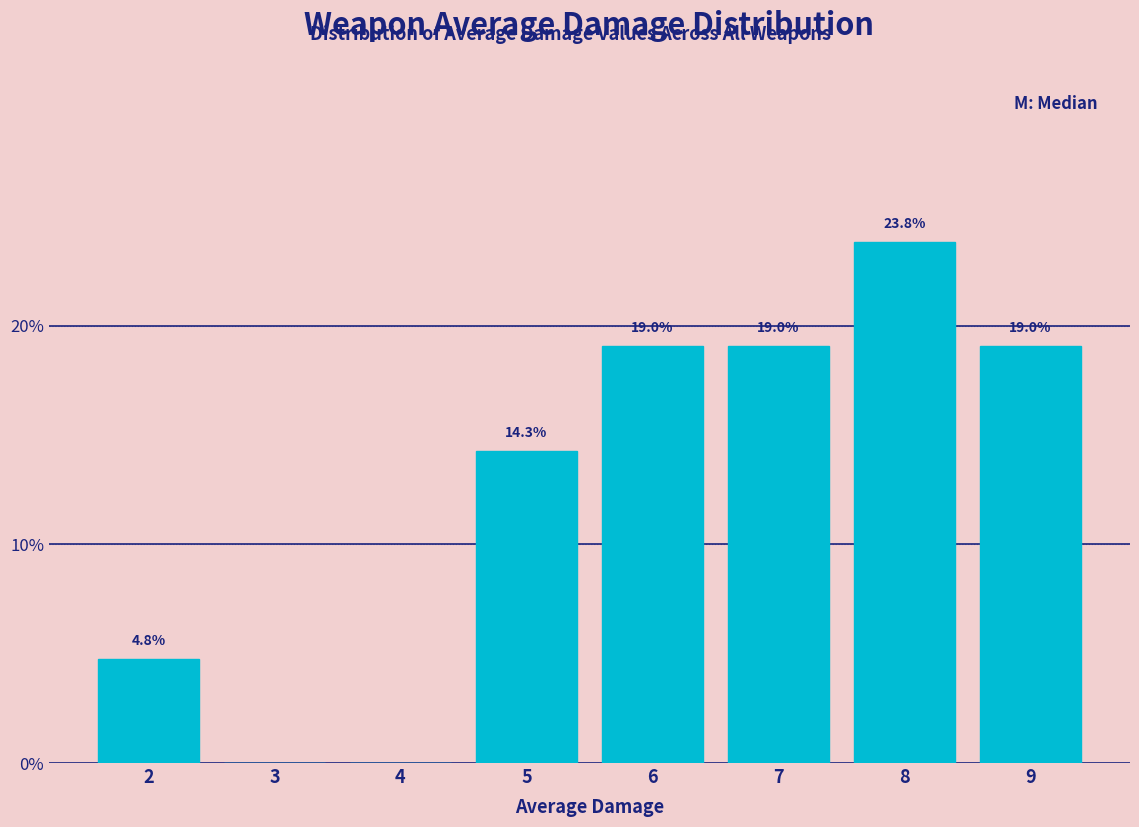

Are the bars horizontal?

No